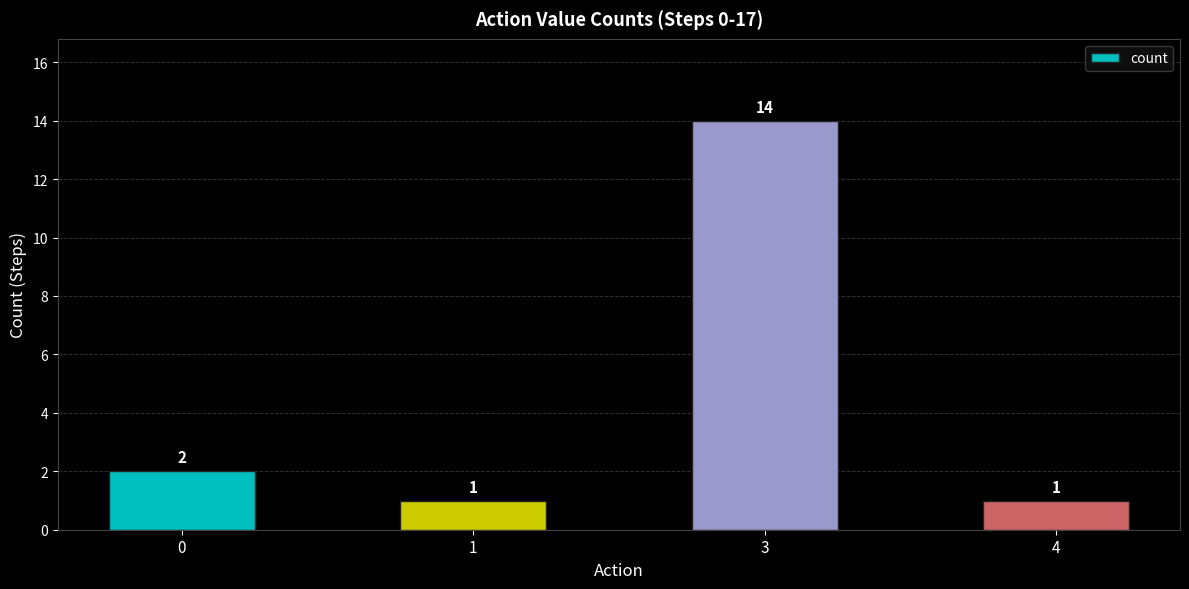

Reading right to left, list all the values displayed in this chart.

1	14	1	2